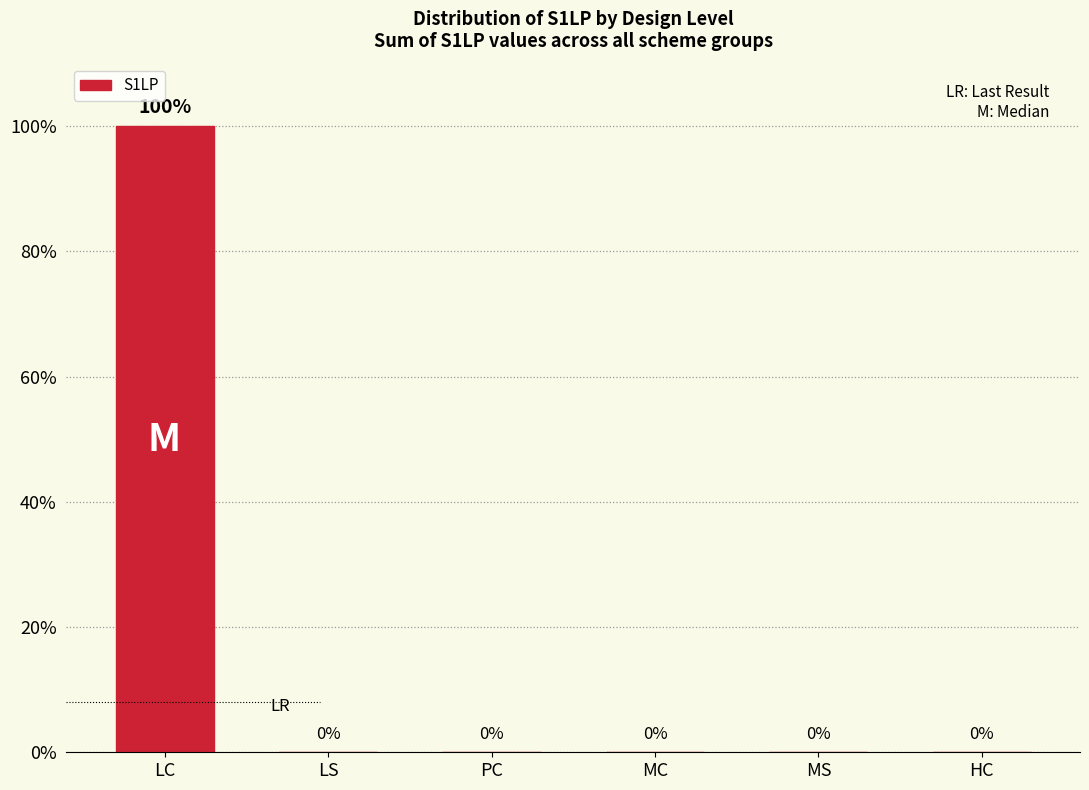

What is the greatest value displayed?

100